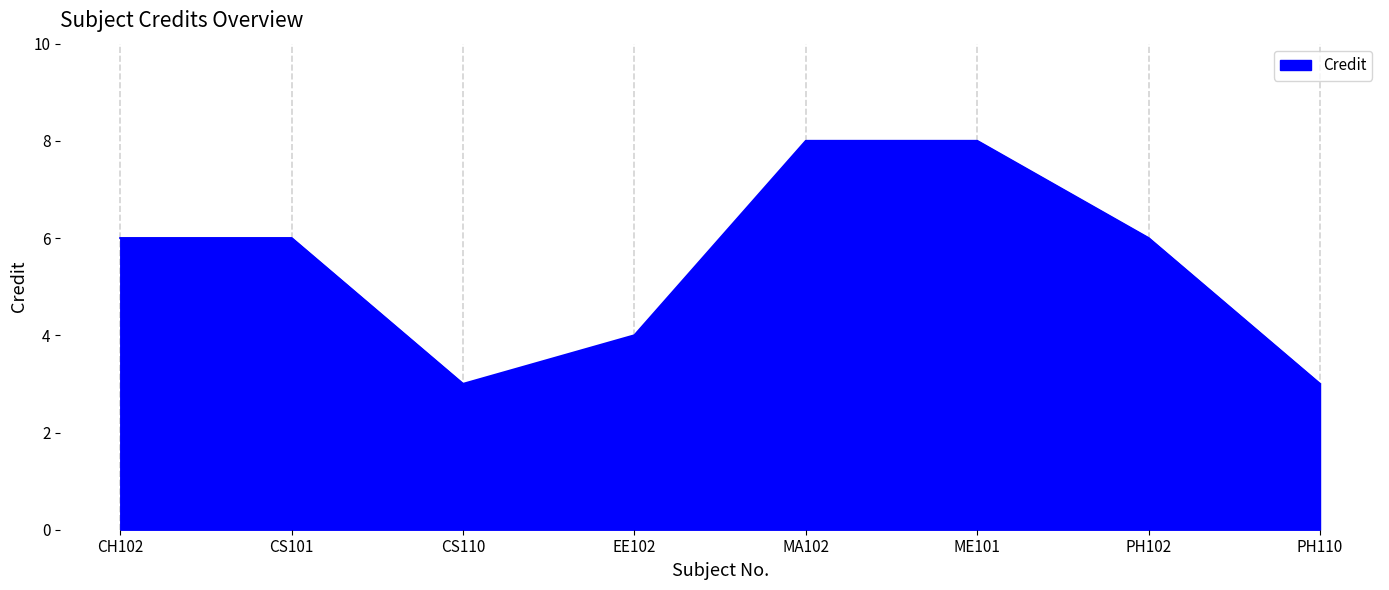

Between PH110 and CS101, which is larger?

CS101